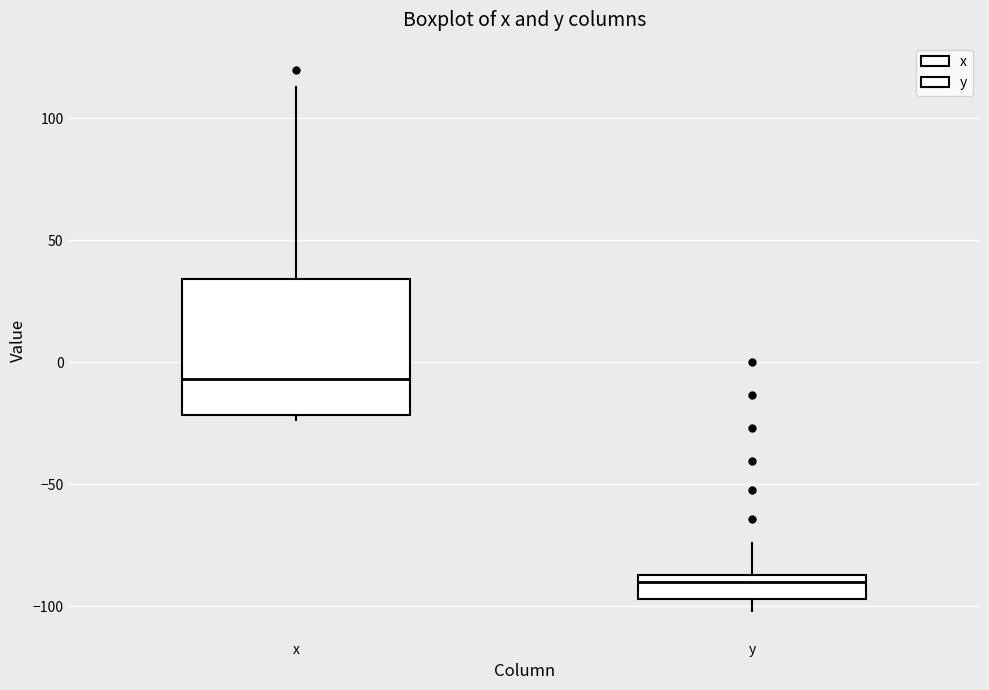

Where is the lower edge of the box for x on the y-axis? The values are not printed on the chart, so give them approximately, as read against the axis.

-20